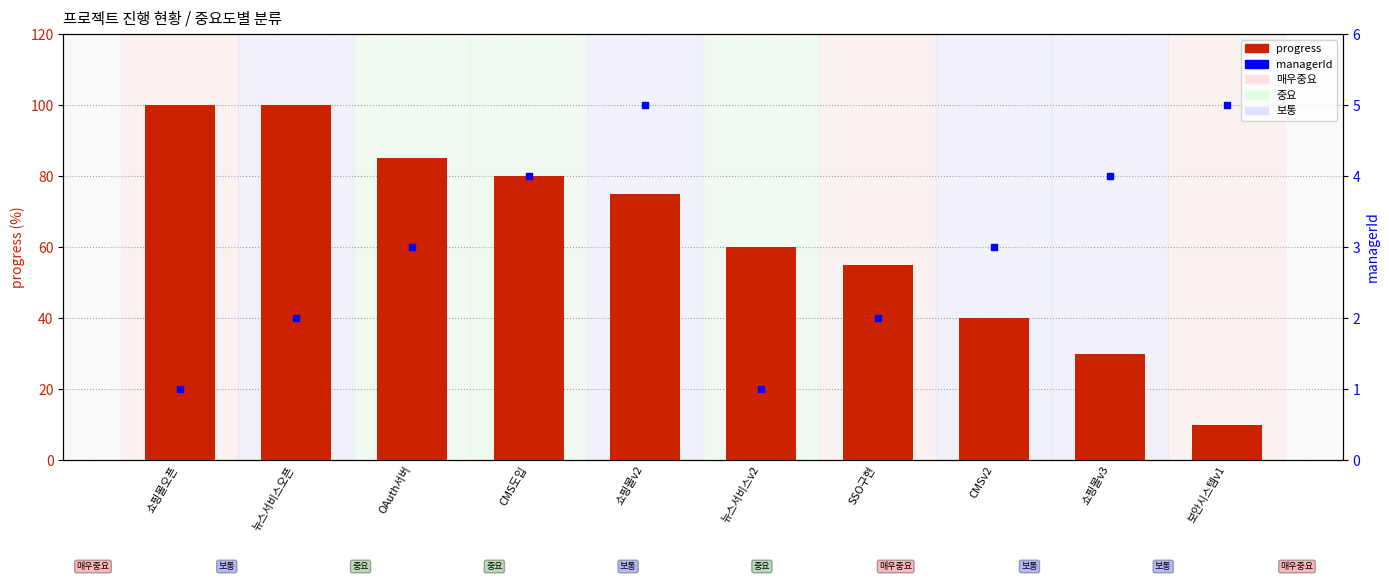

Which series has the widest spread of Y values?

progress